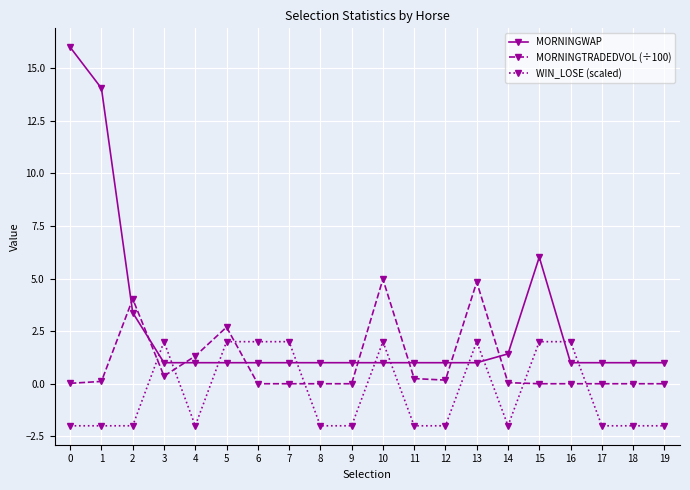

What is the smallest value displayed?

-2.0